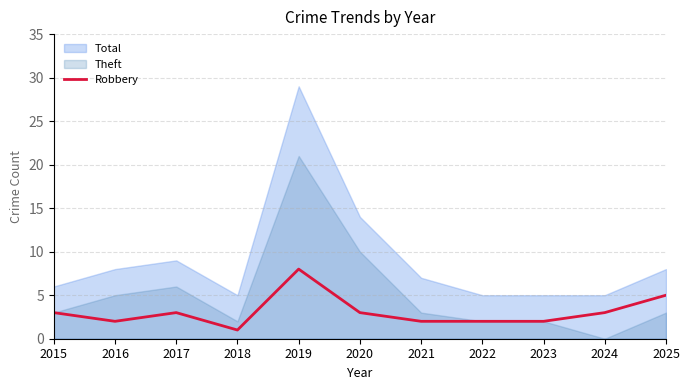

What is the maximum value for Robbery?

8